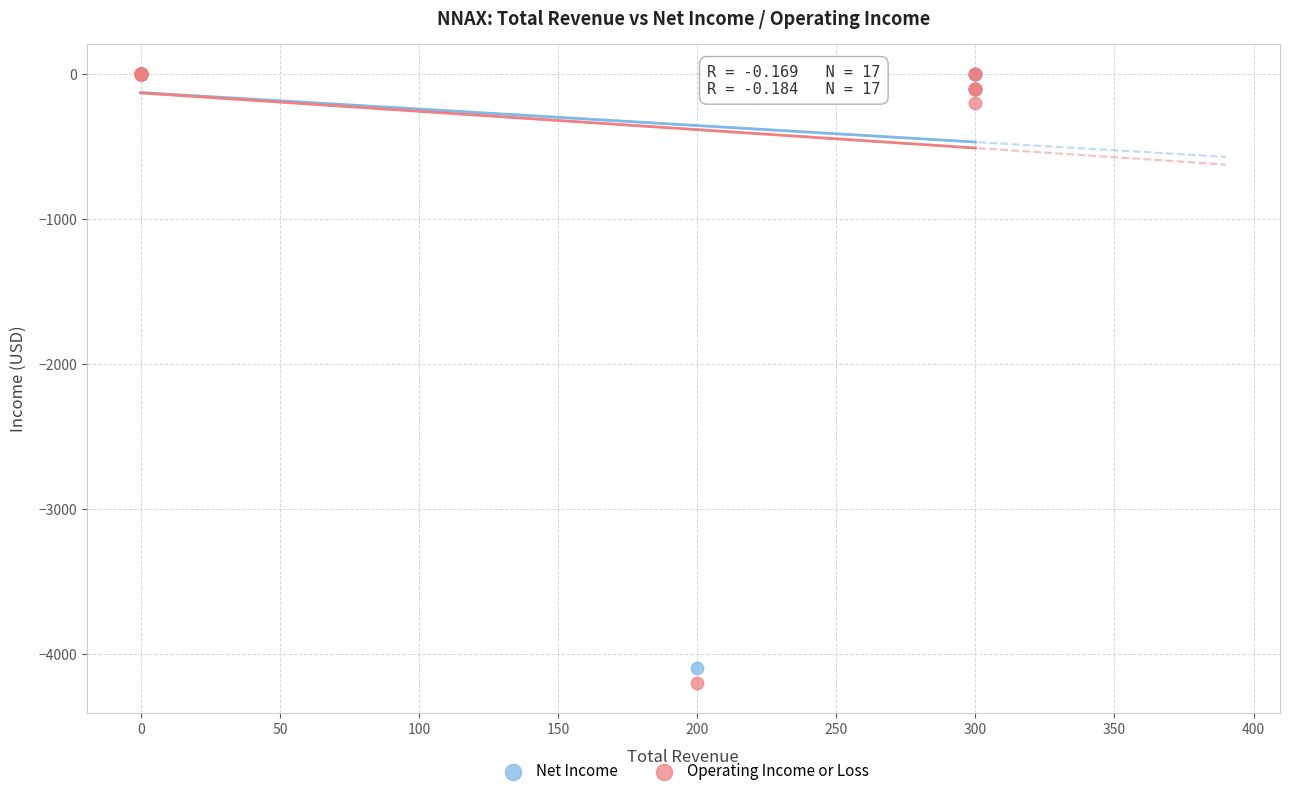

Which series has the widest spread of Y values?

Operating Income or Loss